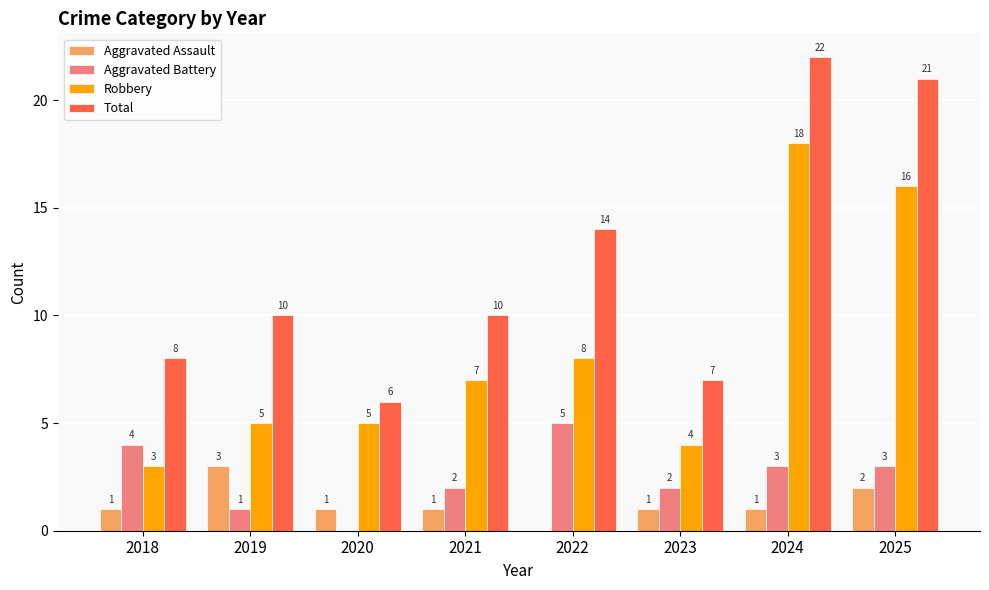

Reading left to right, what are all the values shown in this chart?

Aggravated Assault: 2018=1	2019=3	2020=1	2021=1	2022=0	2023=1	2024=1	2025=2
Aggravated Battery: 2018=4	2019=1	2020=0	2021=2	2022=5	2023=2	2024=3	2025=3
Robbery: 2018=3	2019=5	2020=5	2021=7	2022=8	2023=4	2024=18	2025=16
Total: 2018=8	2019=10	2020=6	2021=10	2022=14	2023=7	2024=22	2025=21